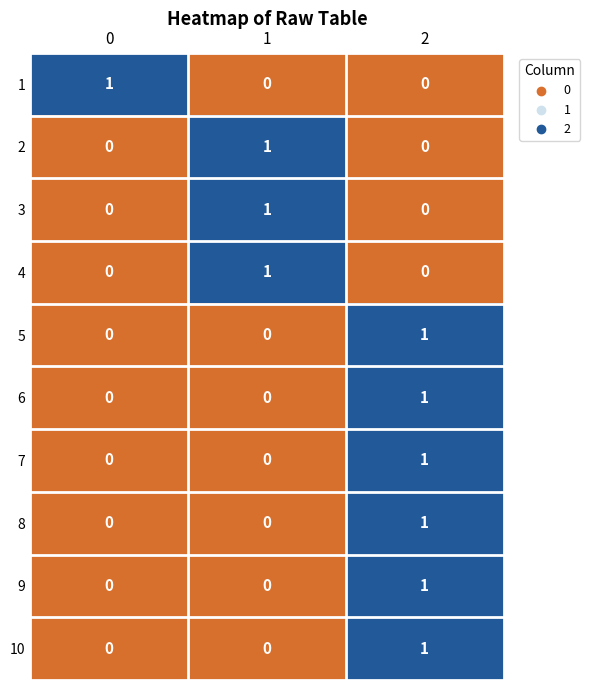

Reading left to right, extract all data points from this chart.

1: 1	0	0
2: 0	1	0
3: 0	1	0
4: 0	1	0
5: 0	0	1
6: 0	0	1
7: 0	0	1
8: 0	0	1
9: 0	0	1
10: 0	0	1